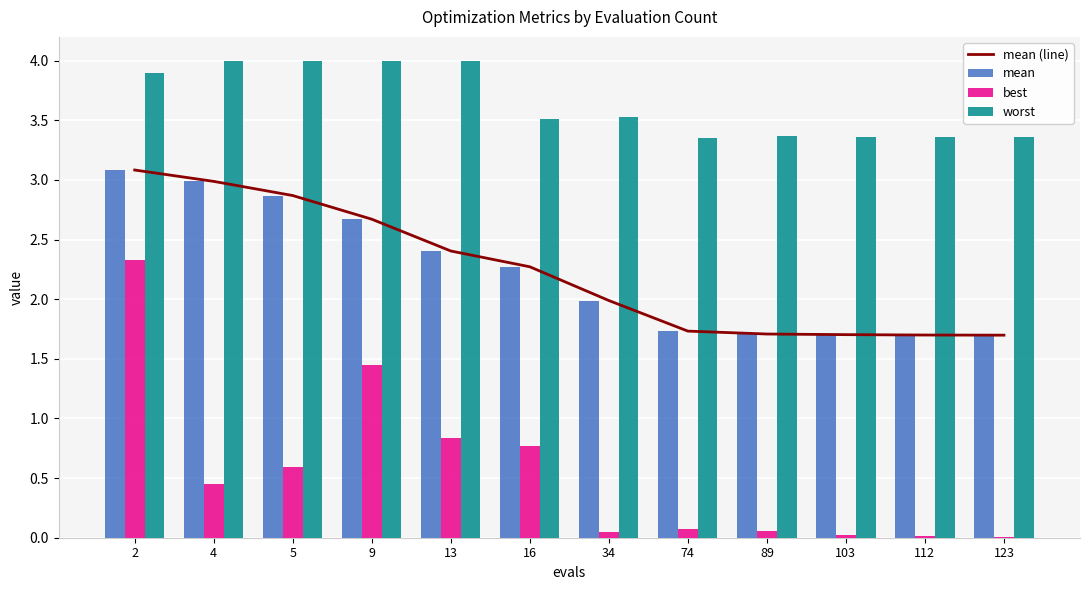

At 5, list the series in order from largest to smallest.

worst, mean (line), mean, best